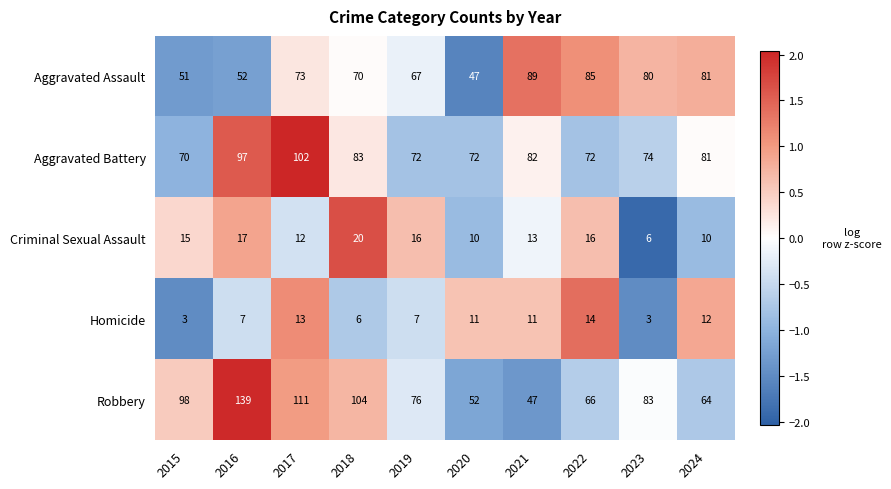

What is the difference between the highest and lowest values at 2023?

80